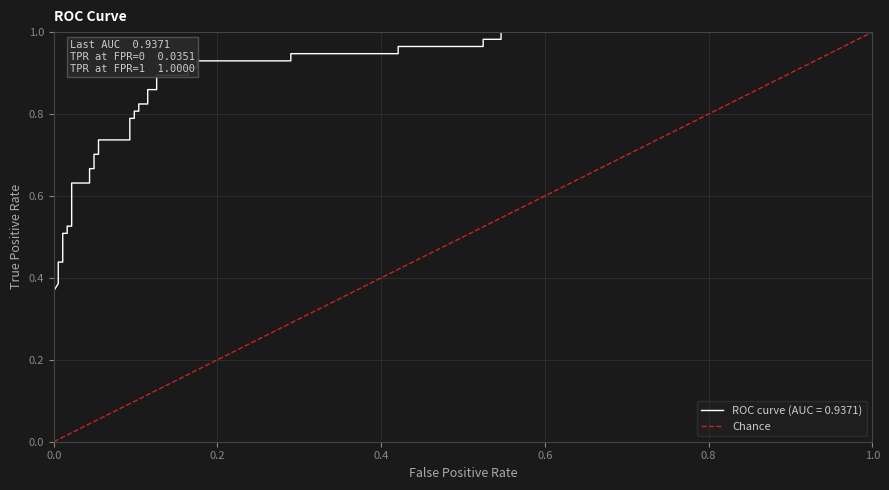

True or false: the data shows 0 at 0.0.

False